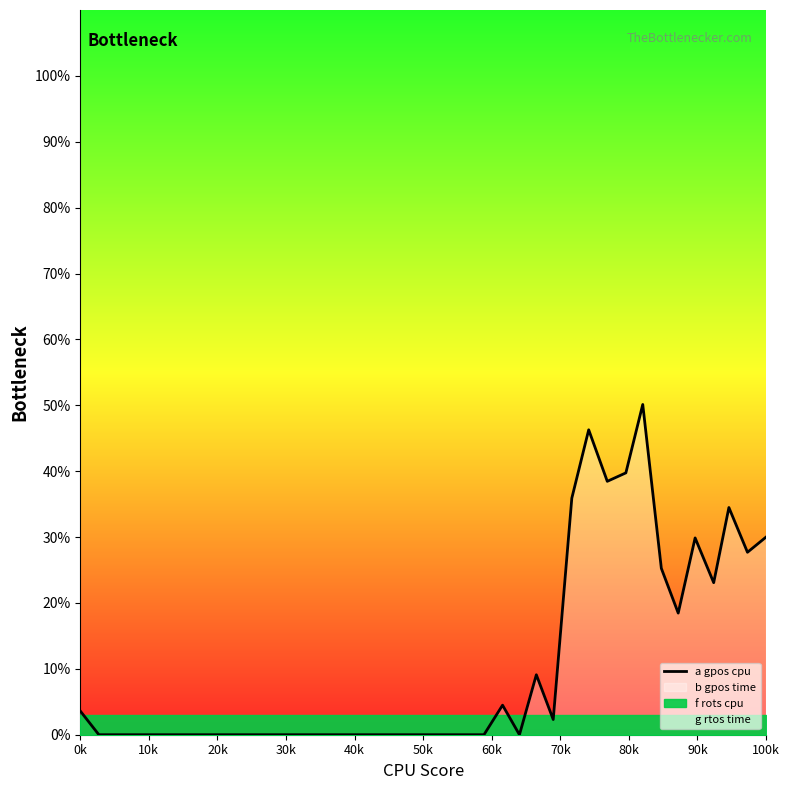

What is the sum of all values?

418.8